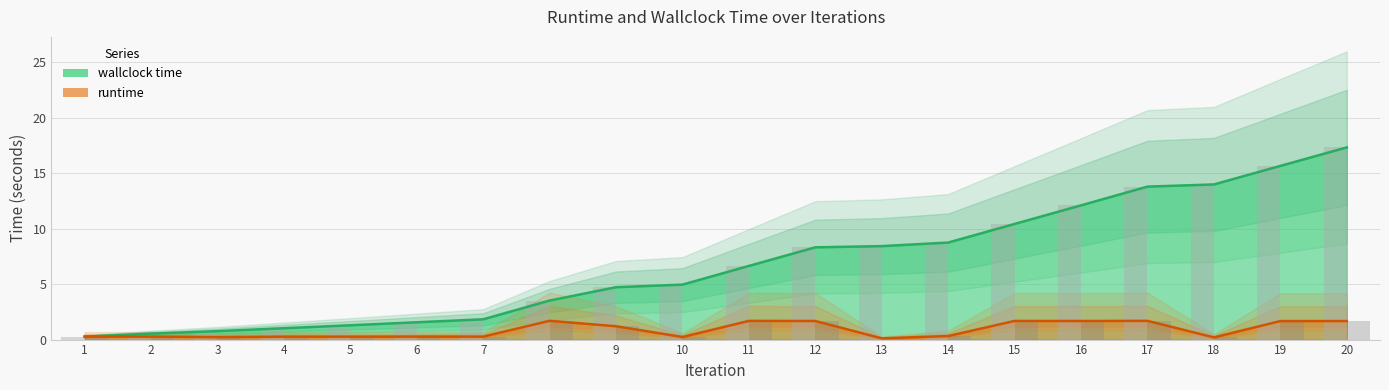

List the series in order of their peak value, highest first.

wallclock time, runtime